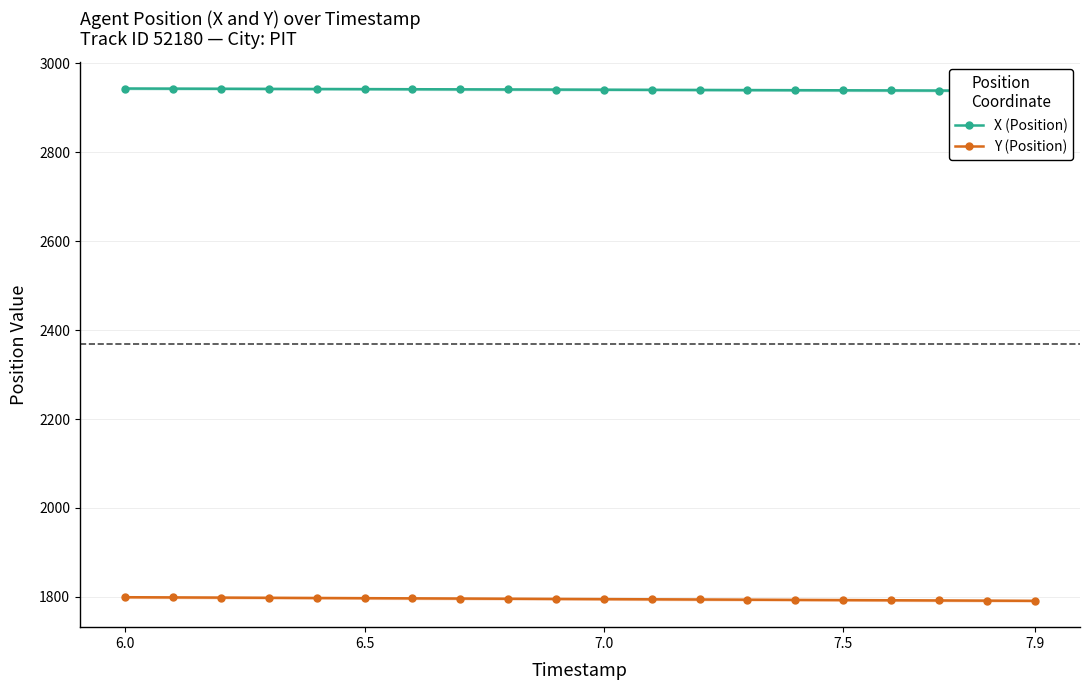

The value of Y (Position) at 7.9 is 785.7. True or false?

False